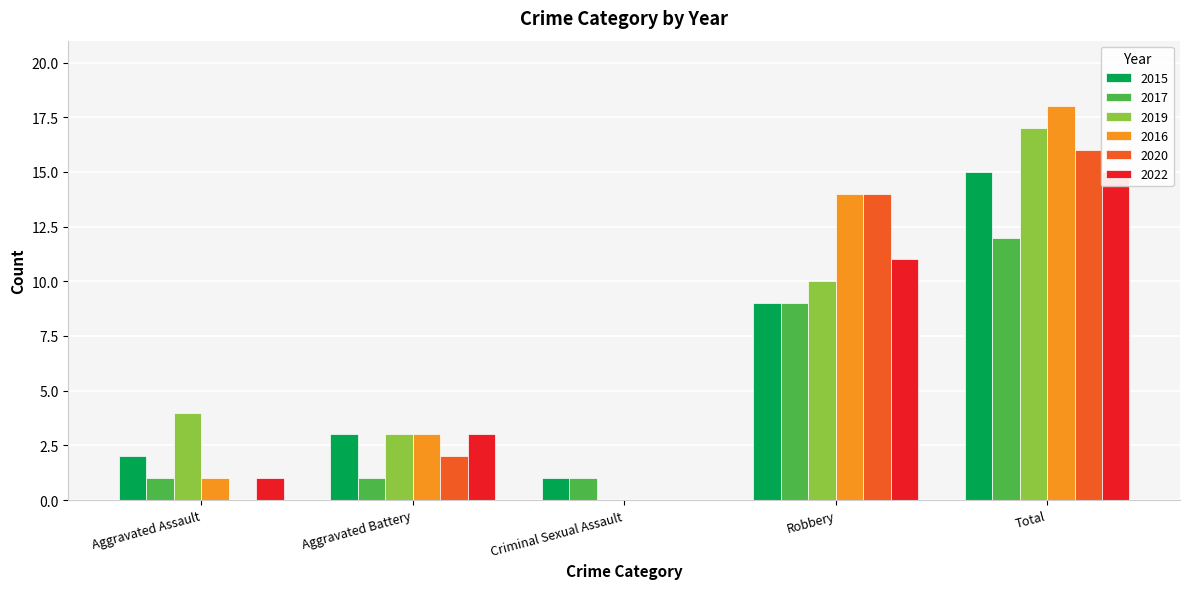

What is the total value across all series at Aggravated Assault?

9